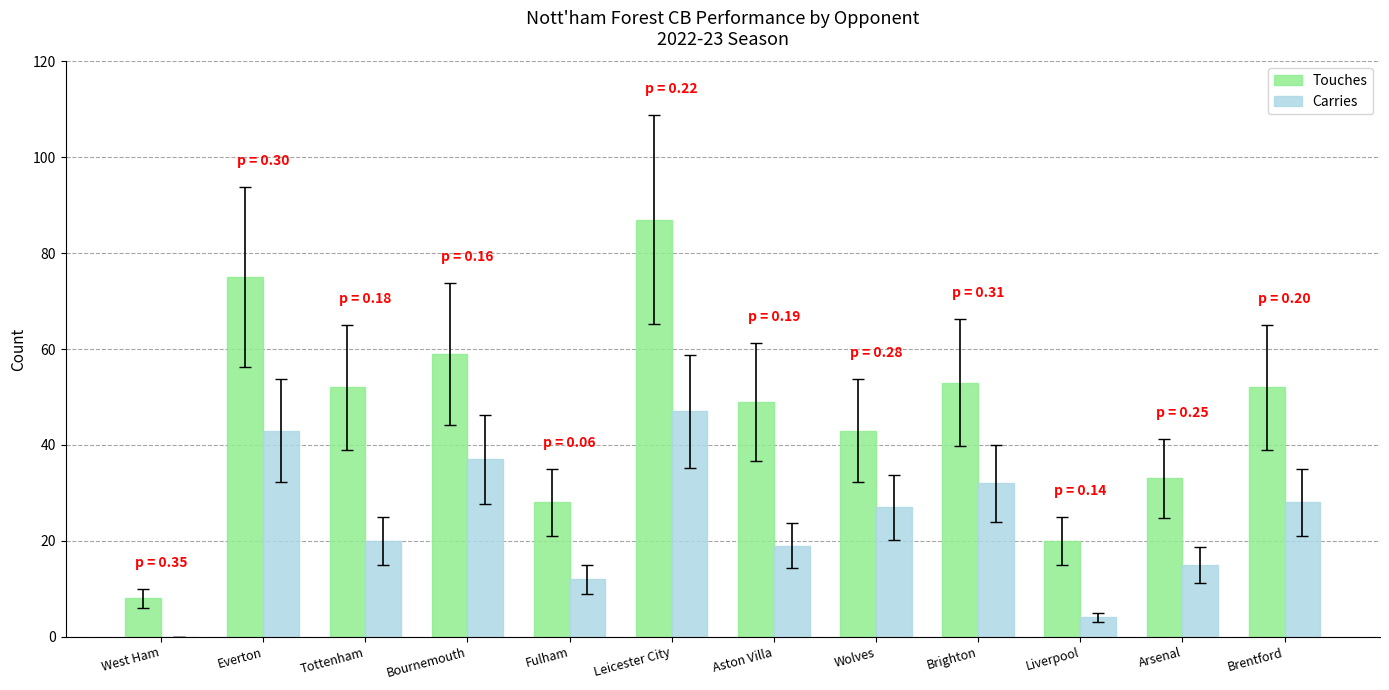

Which series has the largest total across all categories?

Touches